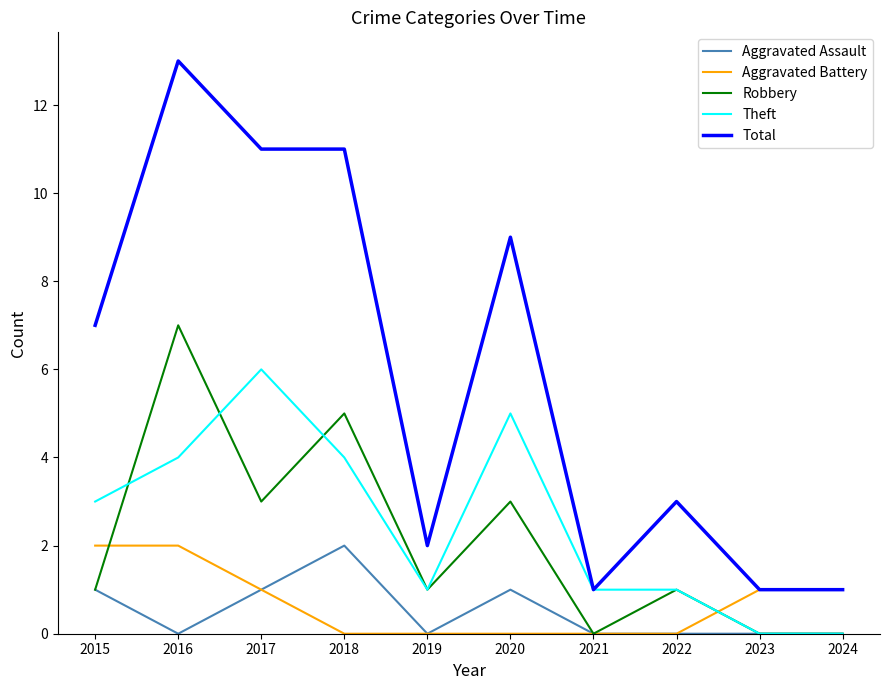

At which label does Total reach its peak?

2016